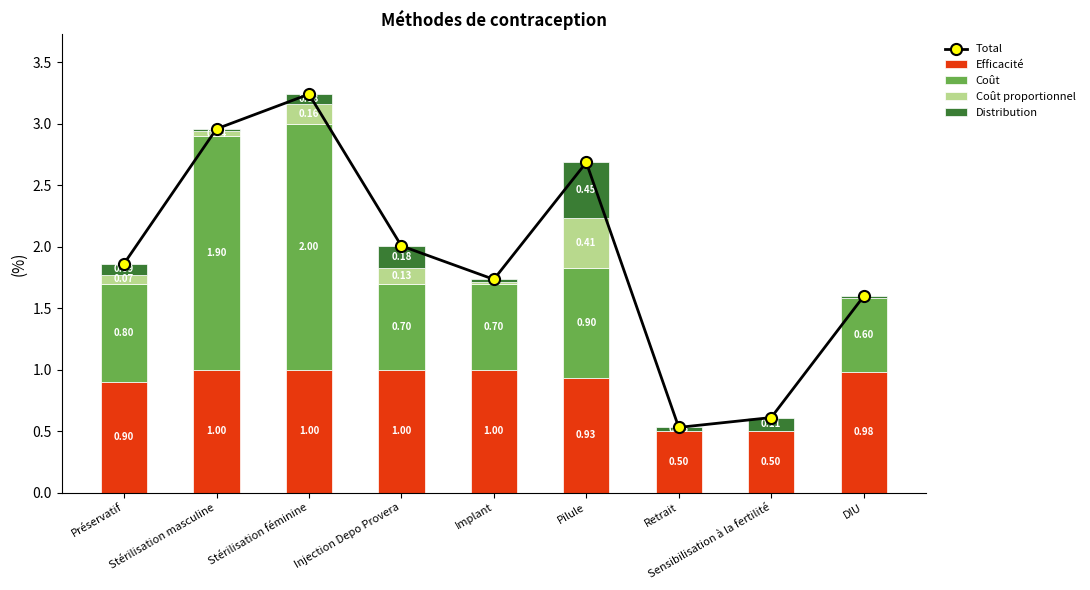

What are all the series names shown in the legend?

Total, Efficacité, Coût, Coût proportionnel, Distribution